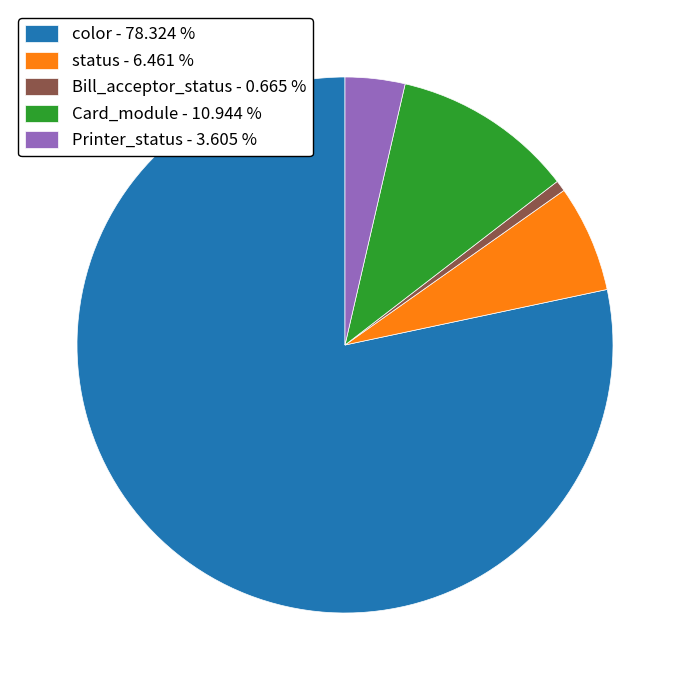

Does any single category account for the majority?

Yes